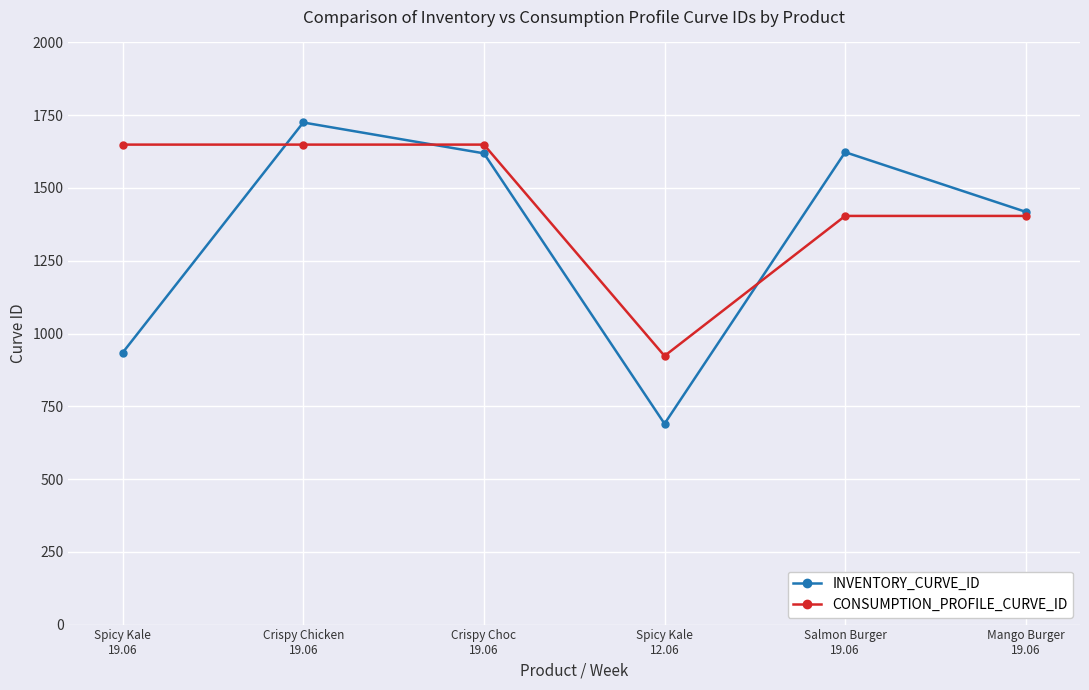

What is the difference between the highest and lowest values at Crispy Choc
19.06?

30